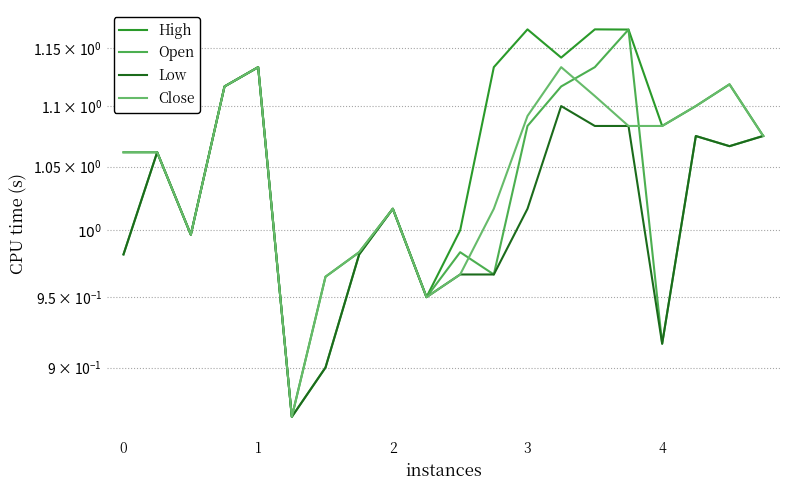

True or false: Close has a value of 1.1 at 3.

True